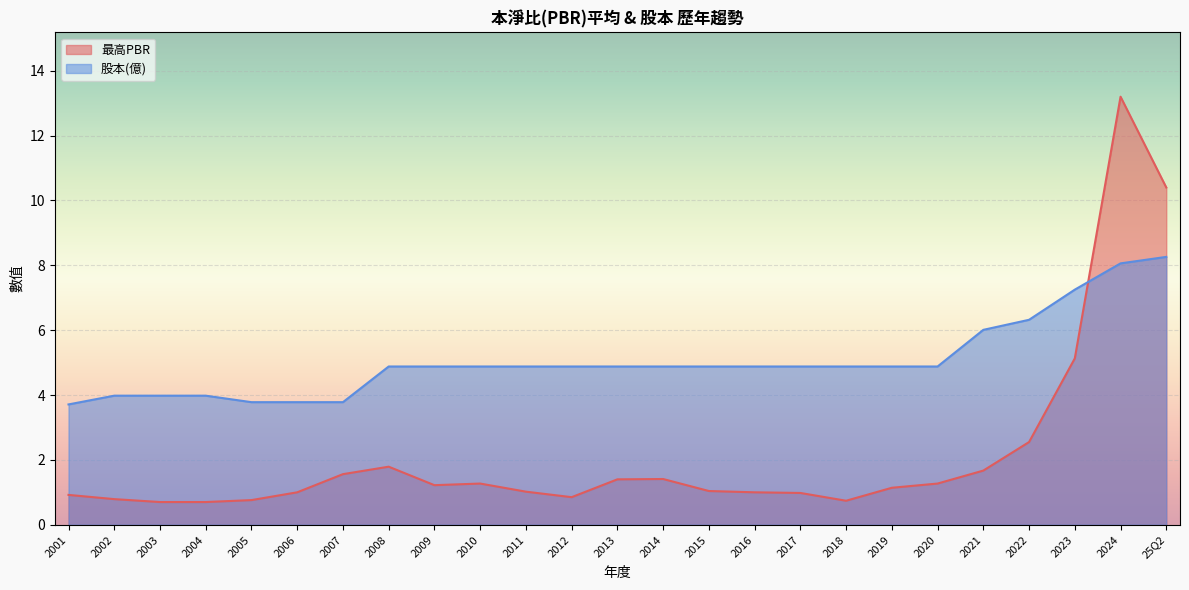

Where do 股本(億) and 最高PBR first cross each other?

2023 and 2024